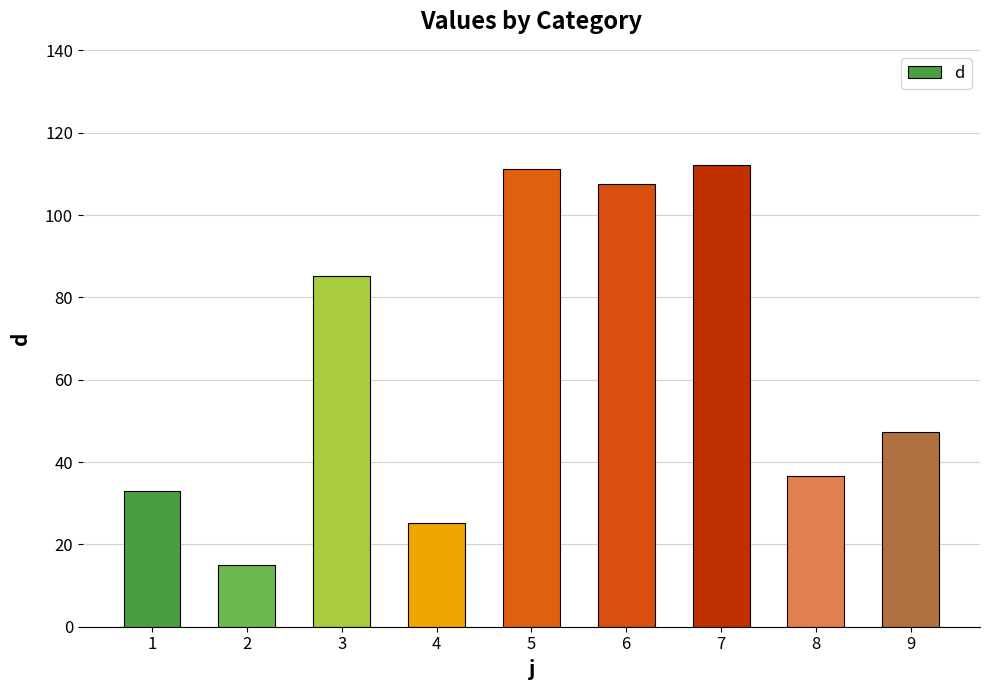

What is the value of the 3rd bar from the left?

85.1